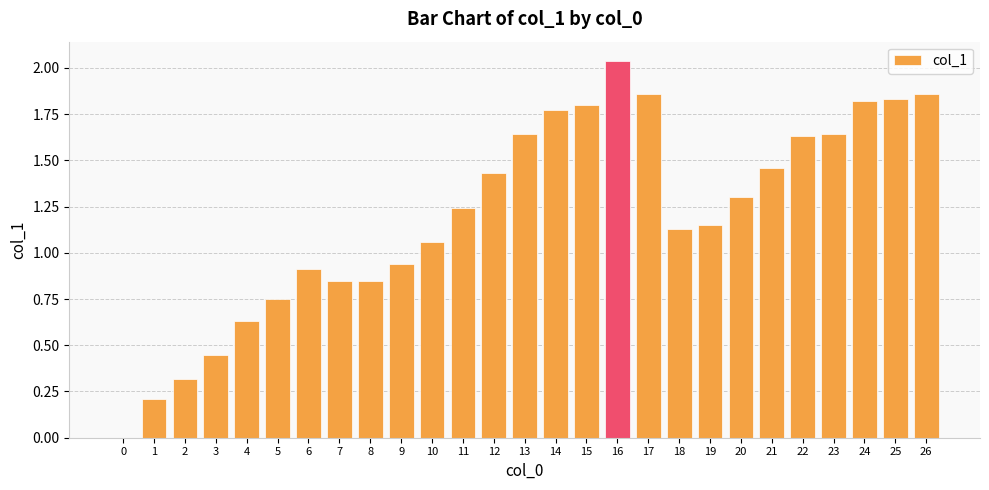

Are the bars horizontal?

No